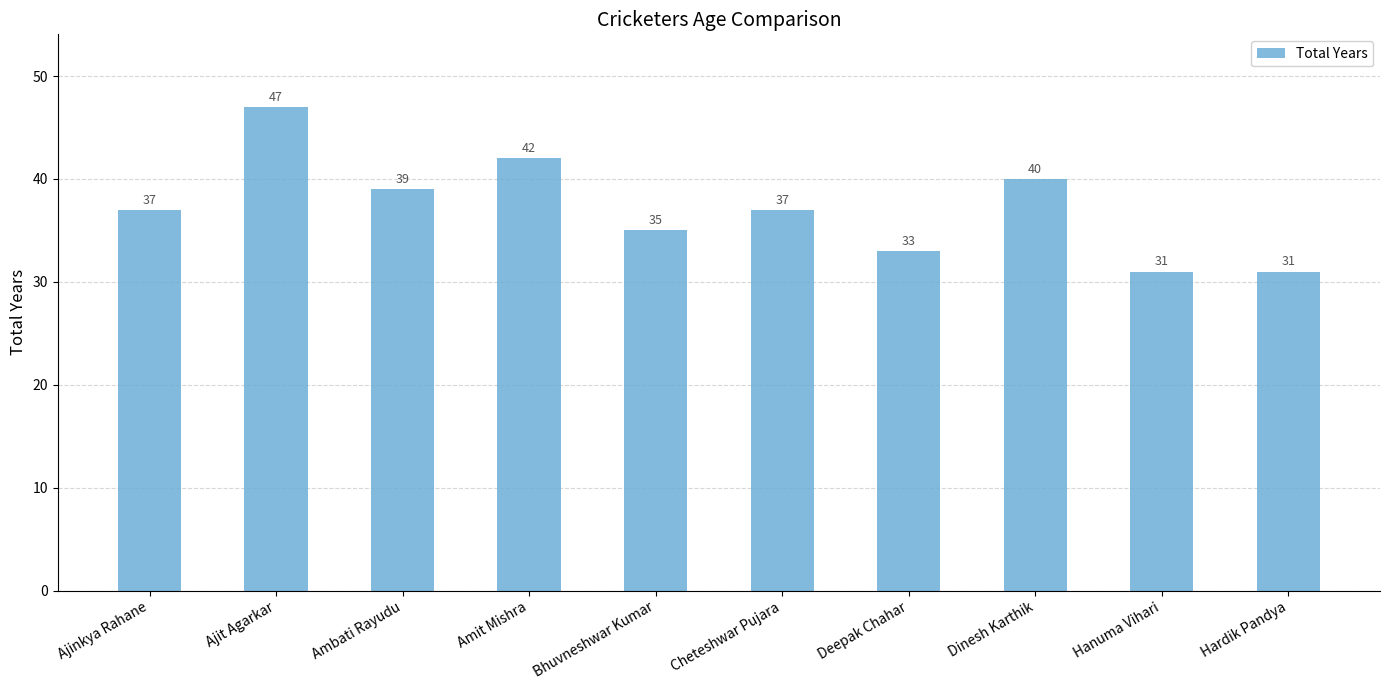

What is the change in value from Bhuvneshwar Kumar to Deepak Chahar?

-2